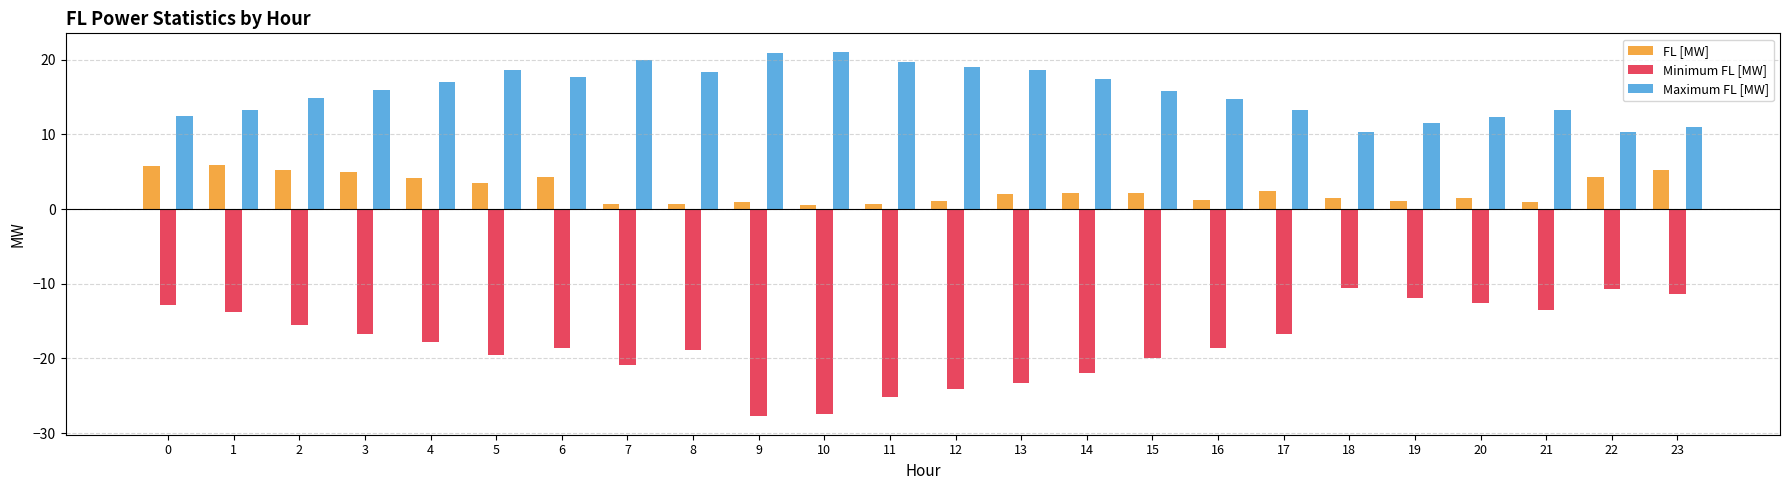

Which series has the largest range (max minus min)?

Minimum FL [MW]